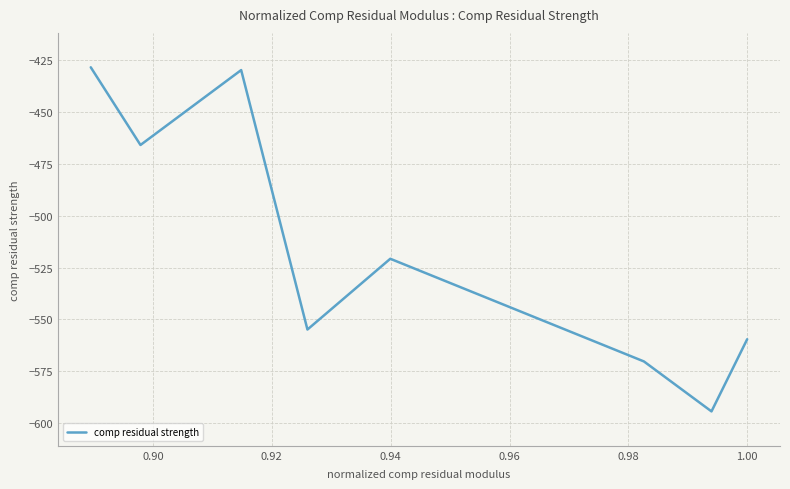

What is the smallest value displayed?

-594.3